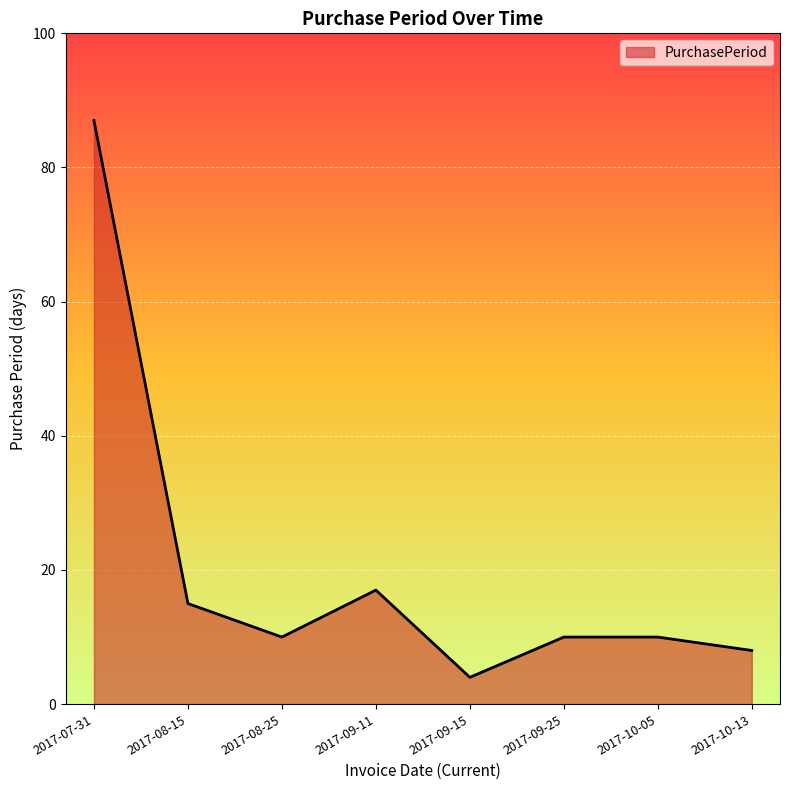

True or false: there are more than 2 points higher than both neighbors.

False